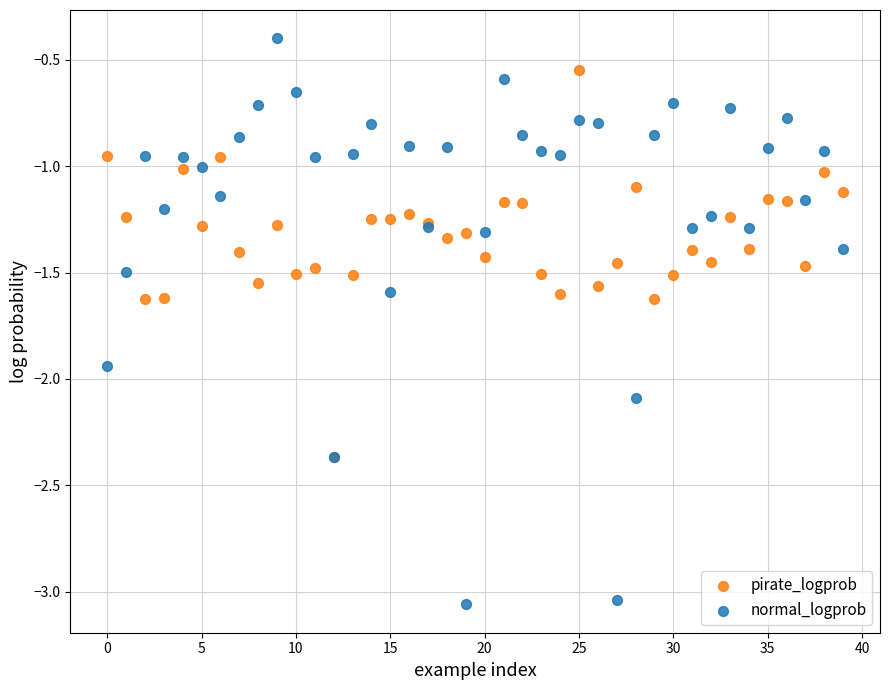

Which series reaches the maximum Y coordinate?

normal_logprob